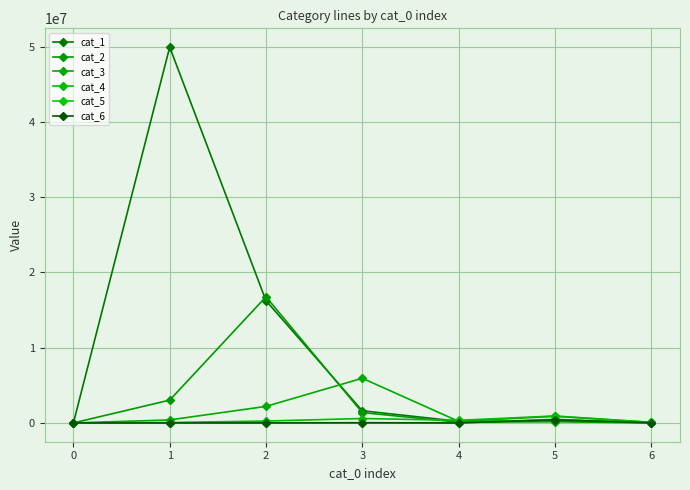

How many times do cat_4 and cat_2 cross each other?

1